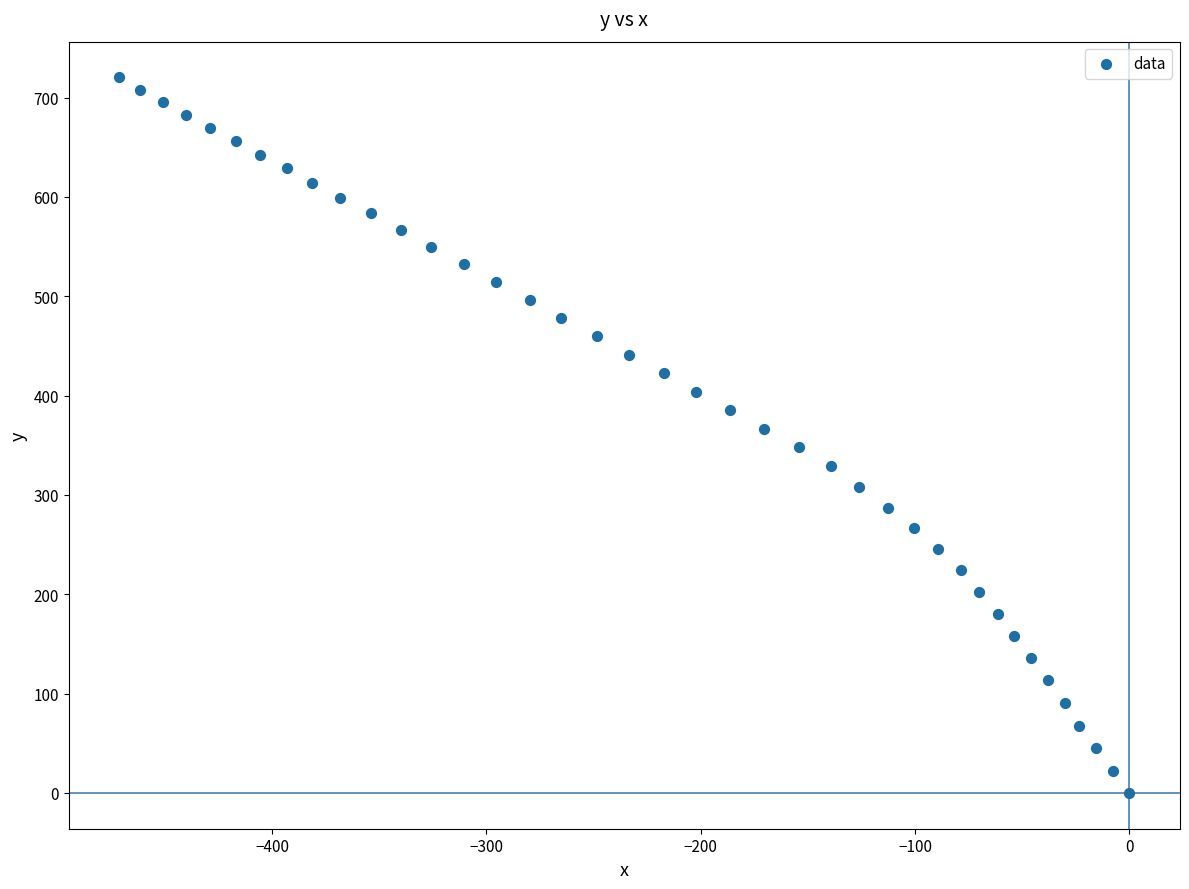

What is the range of X values (max minus min)?

471.3